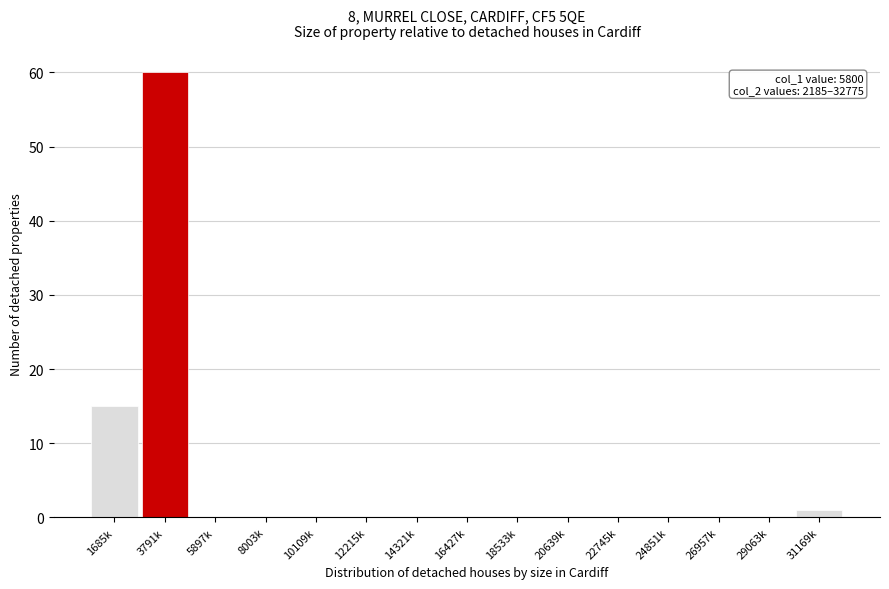

Reading left to right, extract all data points from this chart.

1685k=15	3791k=60	5897k=0	8003k=0	10109k=0	12215k=0	14321k=0	16427k=0	18533k=0	20639k=0	22745k=0	24851k=0	26957k=0	29063k=0	31169k=1